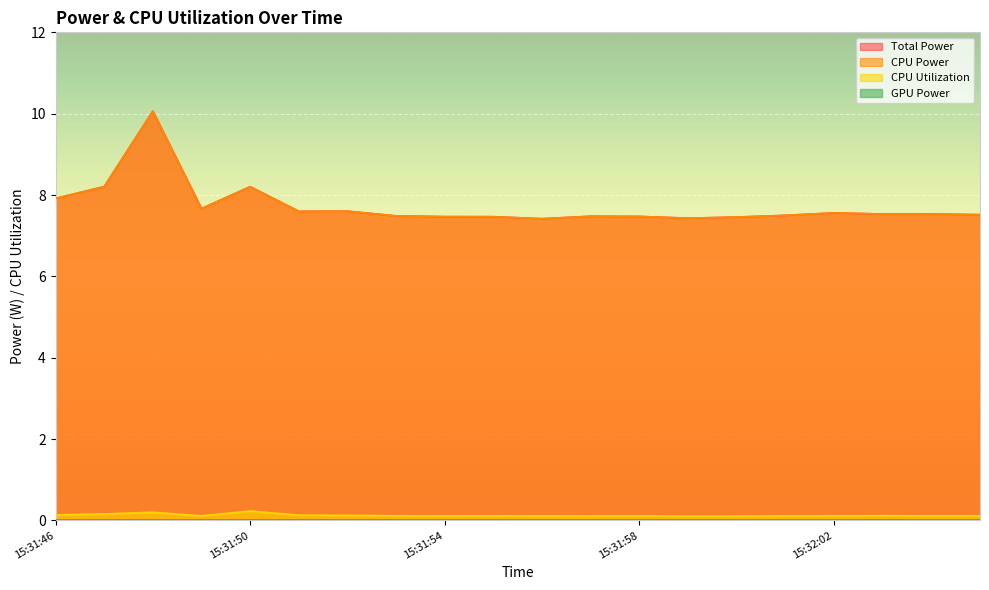

What is the sum of all Total Power values?

154.6